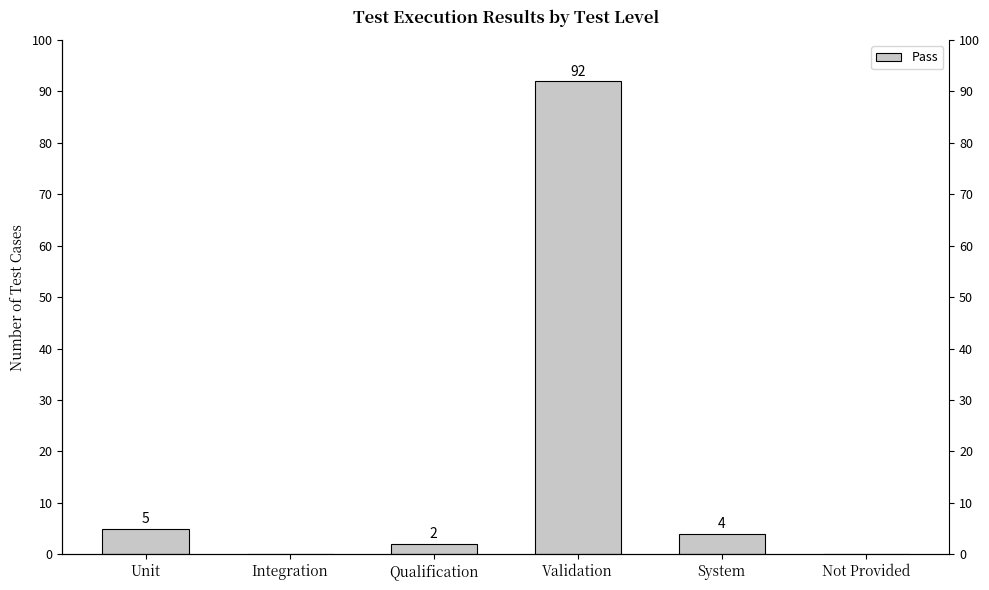

Reading right to left, list all the values displayed in this chart.

0	4	92	2	0	5